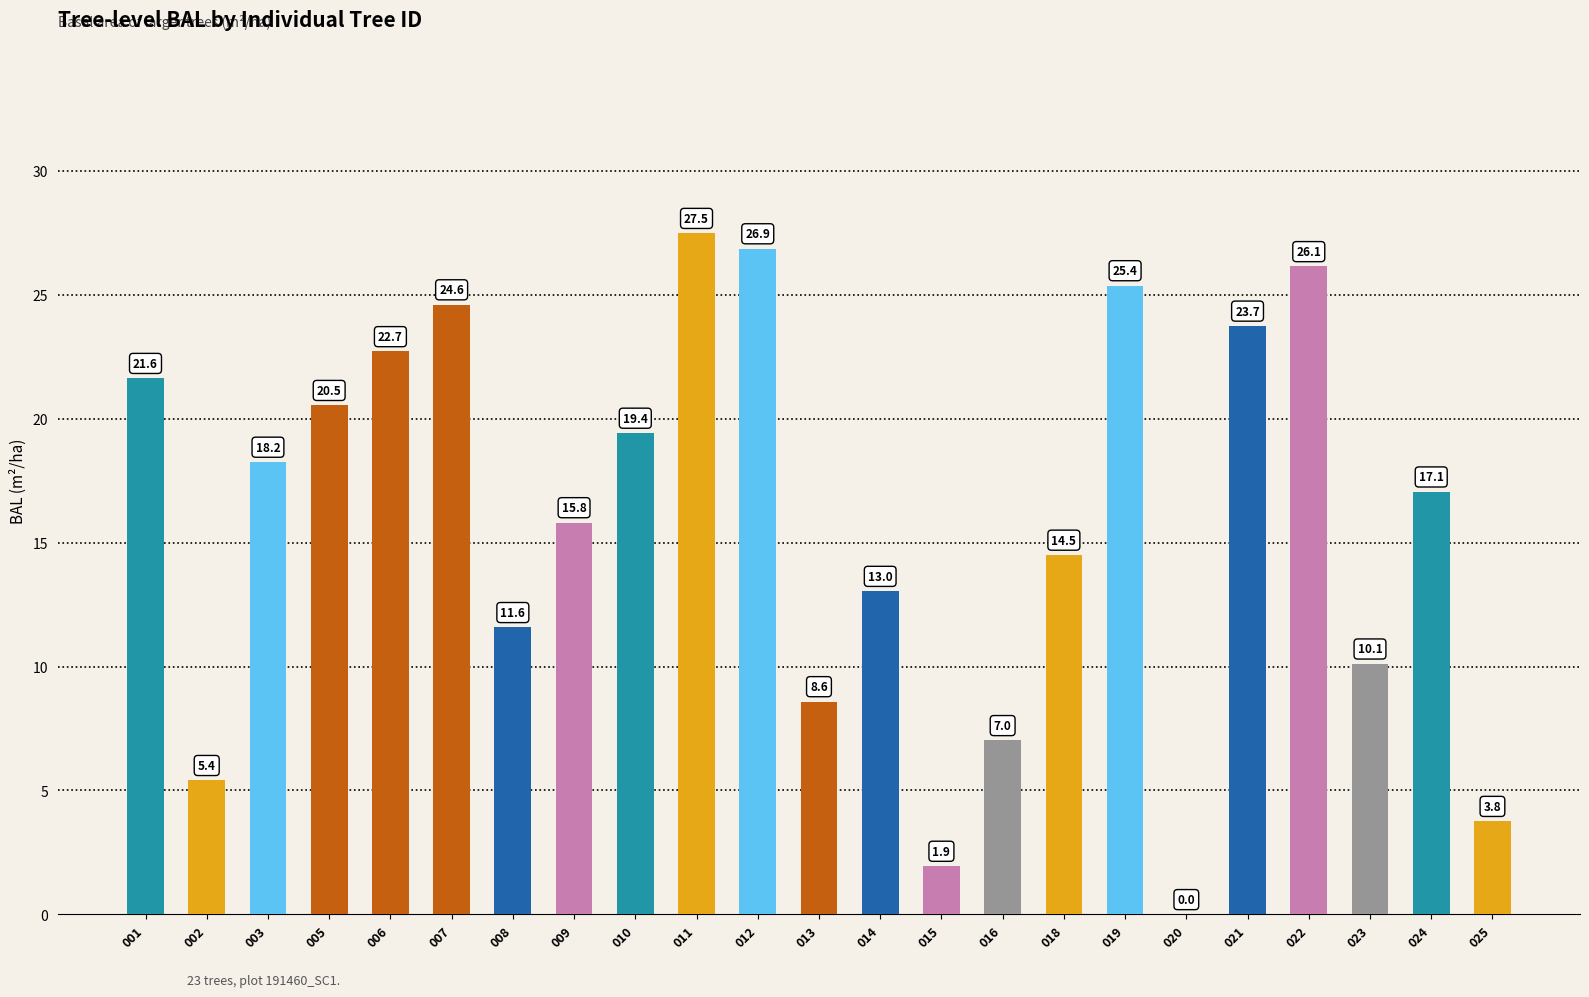

The value at 003 is 18.2. True or false?

True